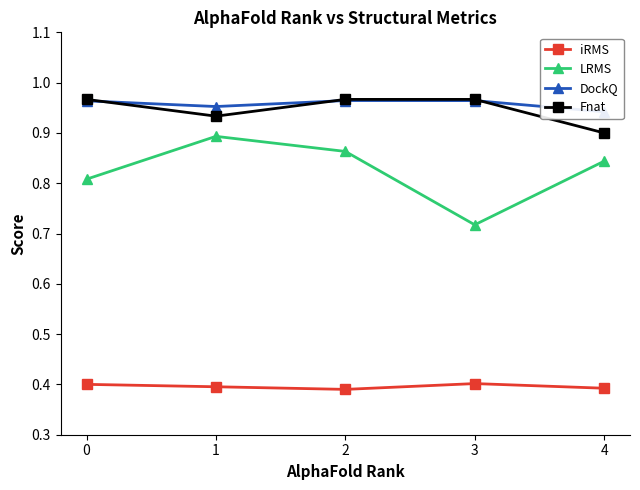

Reading right to left, transcribe all the data shown in this chart.

iRMS: 4=0.4	3=0.4	2=0.4	1=0.4	0=0.4
LRMS: 4=0.8	3=0.7	2=0.9	1=0.9	0=0.8
DockQ: 4=0.9	3=1.0	2=1.0	1=1.0	0=1.0
Fnat: 4=0.9	3=1.0	2=1.0	1=0.9	0=1.0